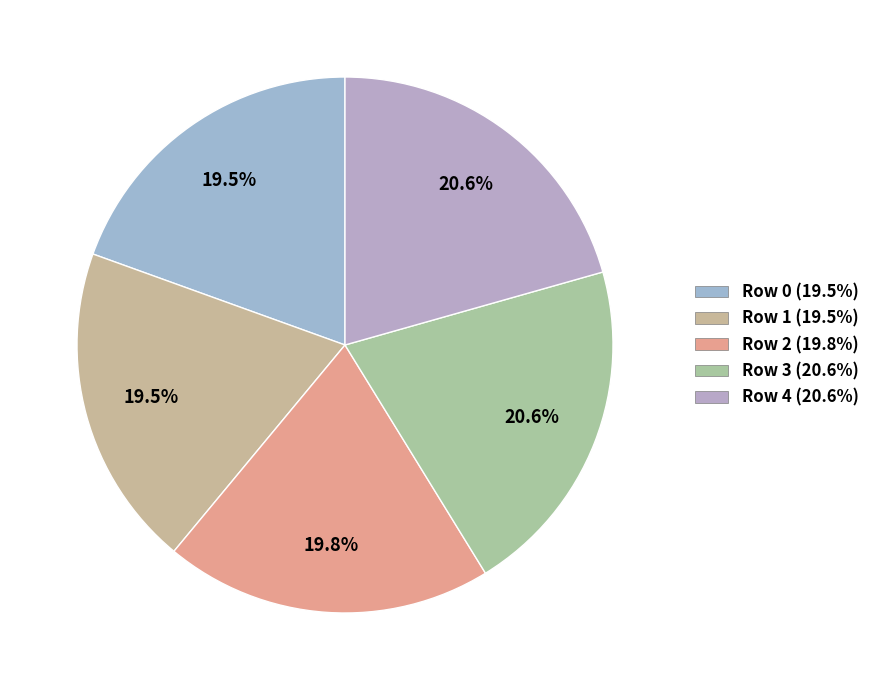

To the nearest percent, what is the difference between the largest and smallest slice percentages?

1%